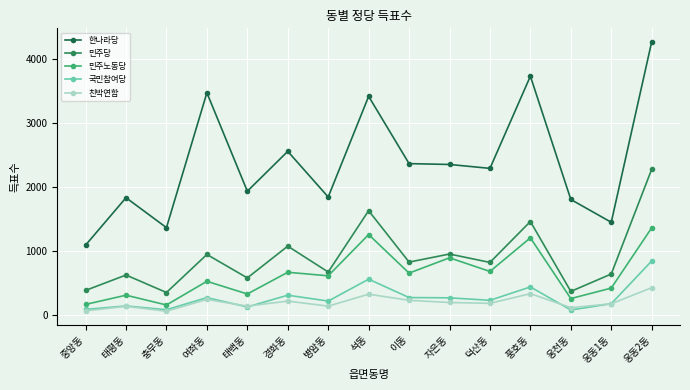

How many values in the 친박연합 series are below 186?

7